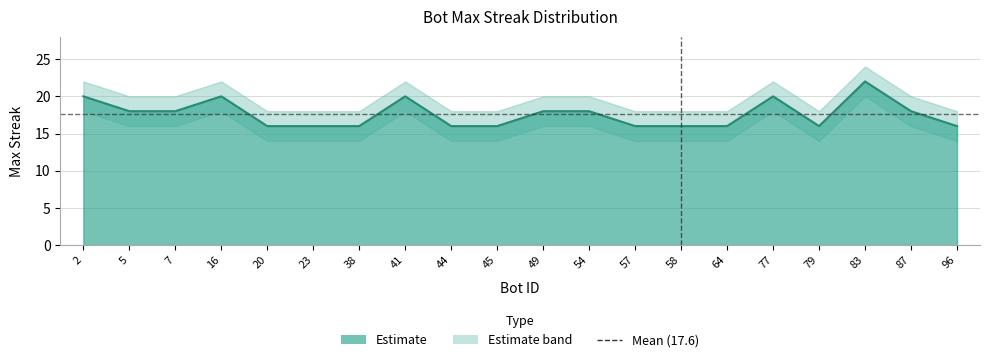

Reading left to right, what are all the values shown in this chart?

2=20	5=18	7=18	16=20	20=16	23=16	38=16	41=20	44=16	45=16	49=18	54=18	57=16	58=16	64=16	77=20	79=16	83=22	87=18	96=16